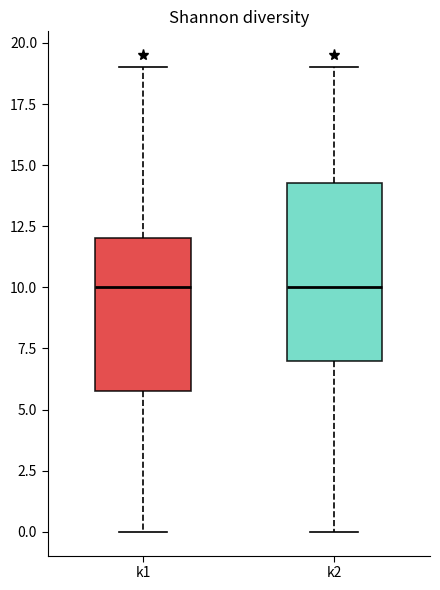

Which box is the tallest, from its lower edge to its upper edge?

k2